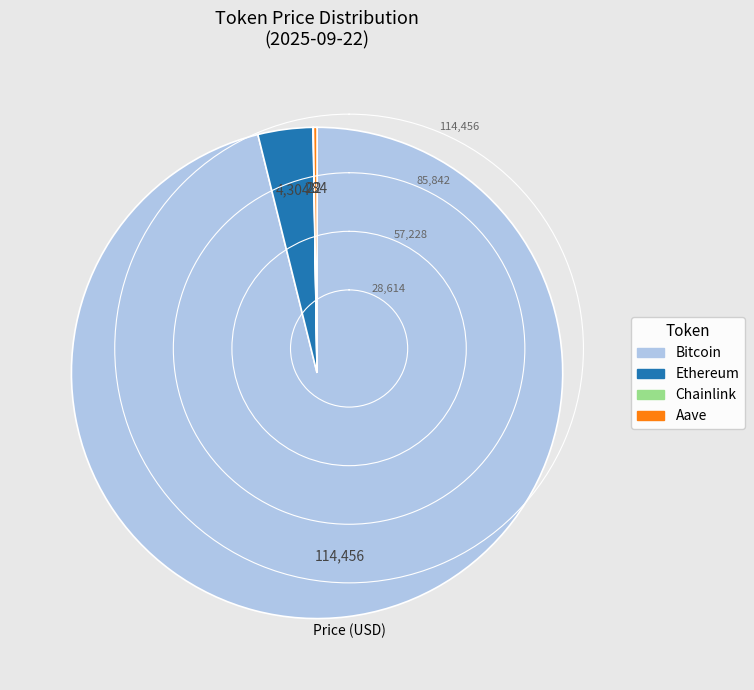

Which slice represents more than half of the pie?

Bitcoin